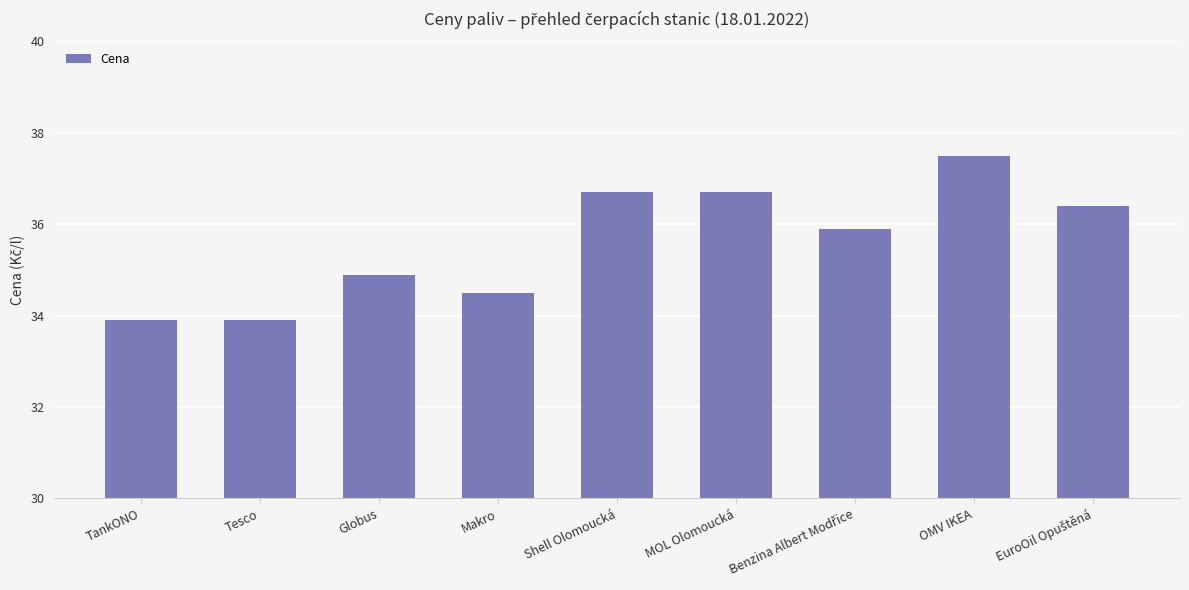

What position from the right is Globus?

7